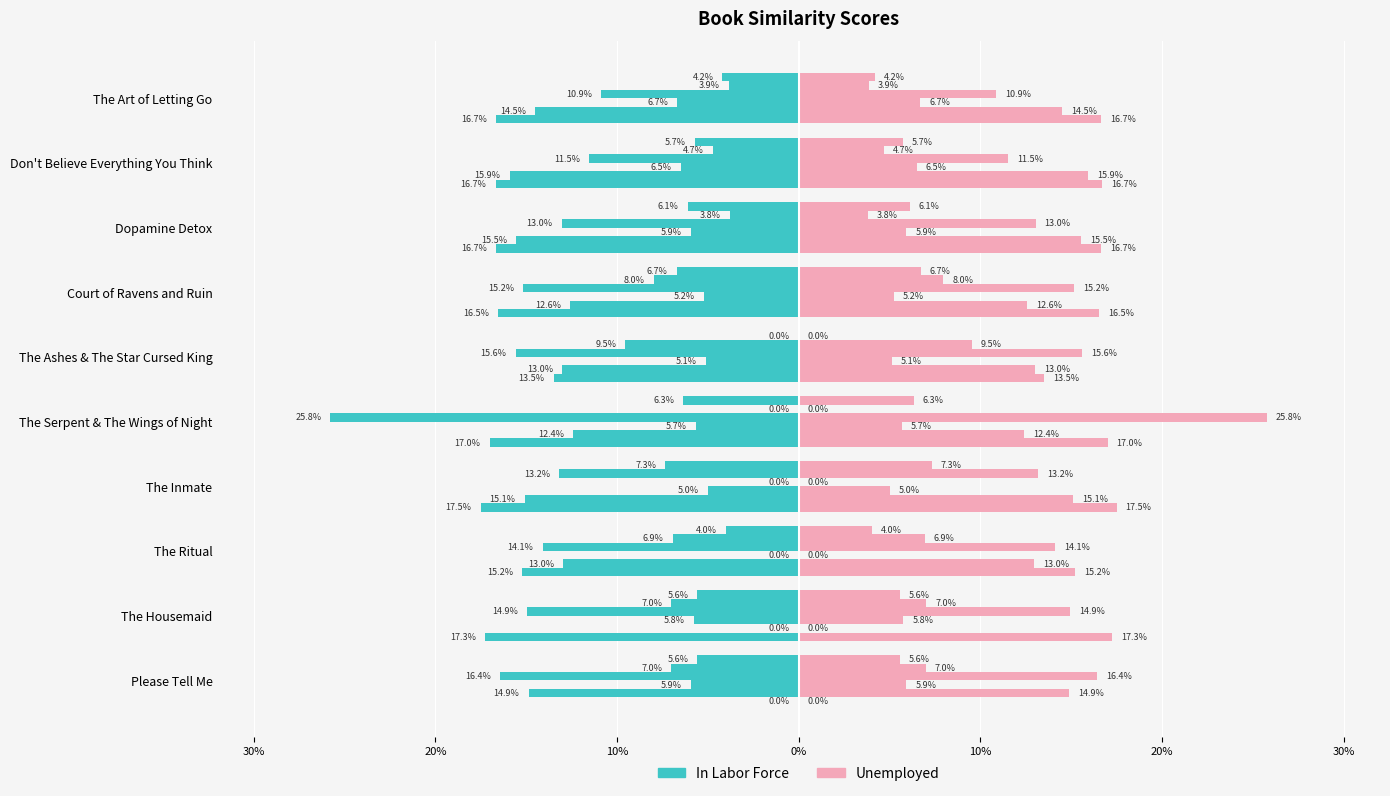

What is the label of the 5th bar from the right?

20%